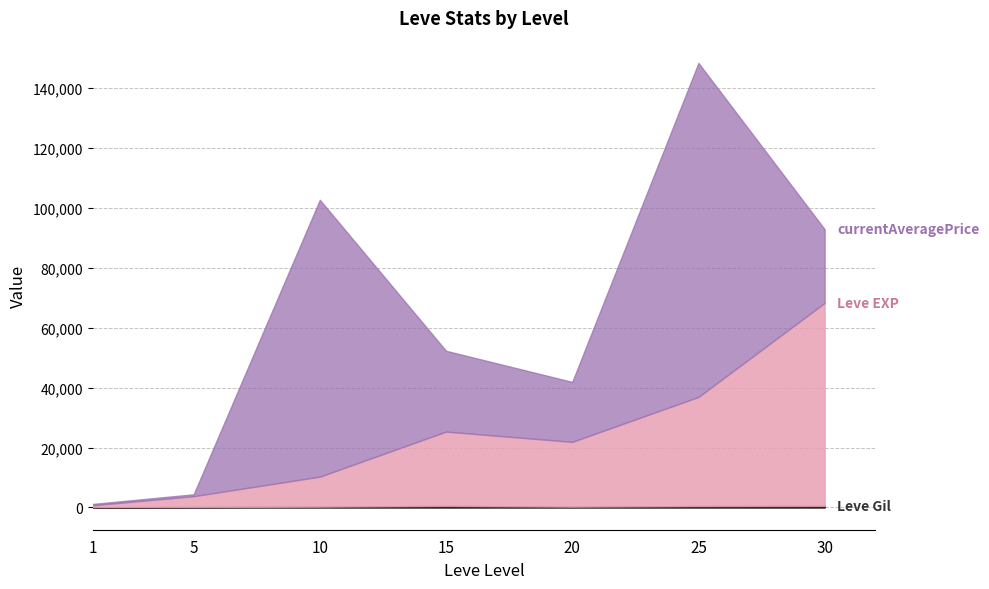

True or false: Leve Gil and Leve EXP cross at least once.

False